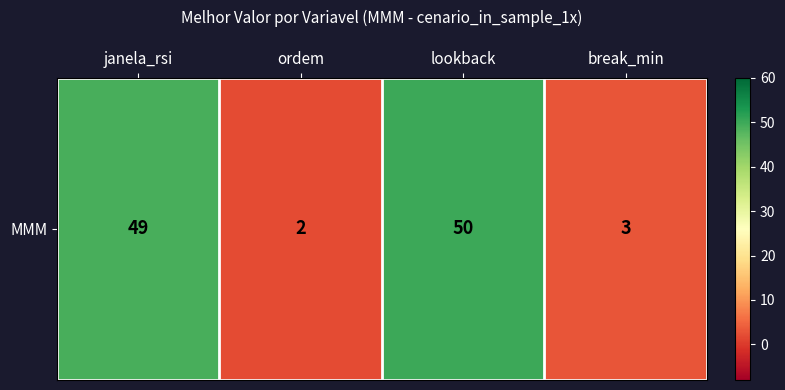

Reading right to left, transcribe all the data shown in this chart.

3	50	2	49